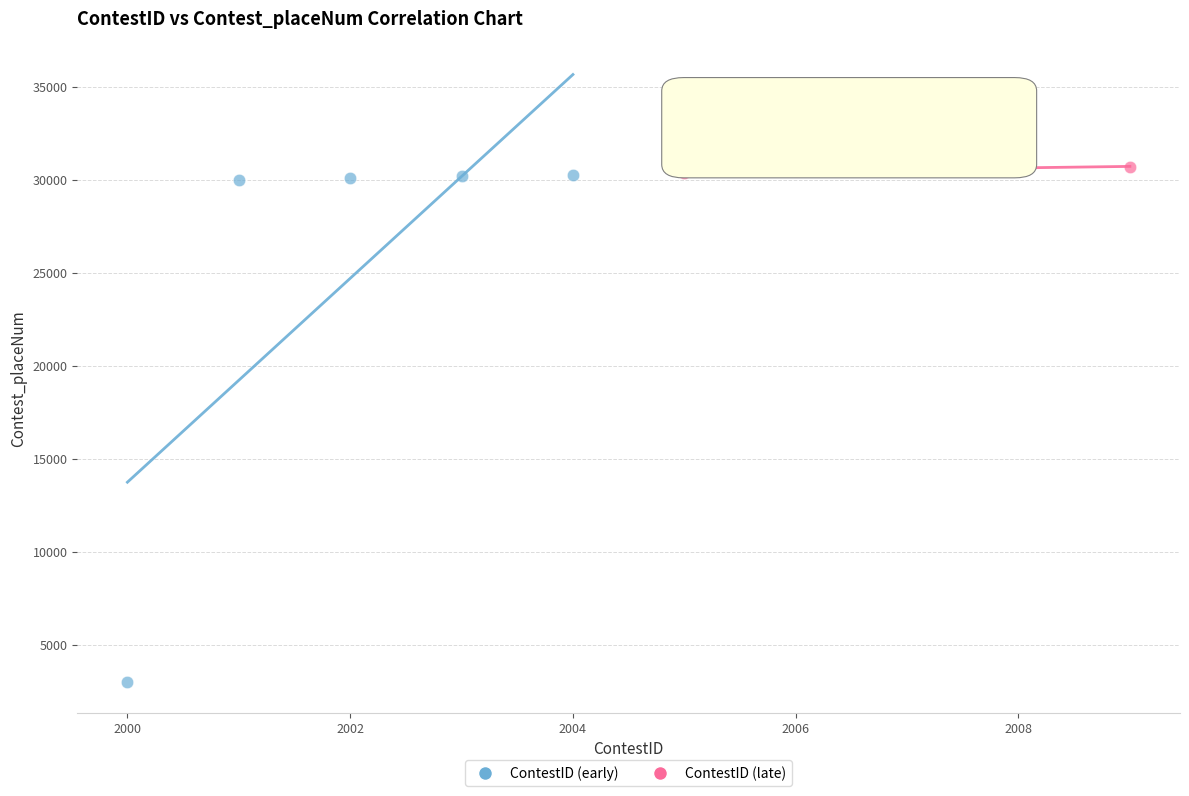

Which series contains the highest Y value?

ContestID (late)